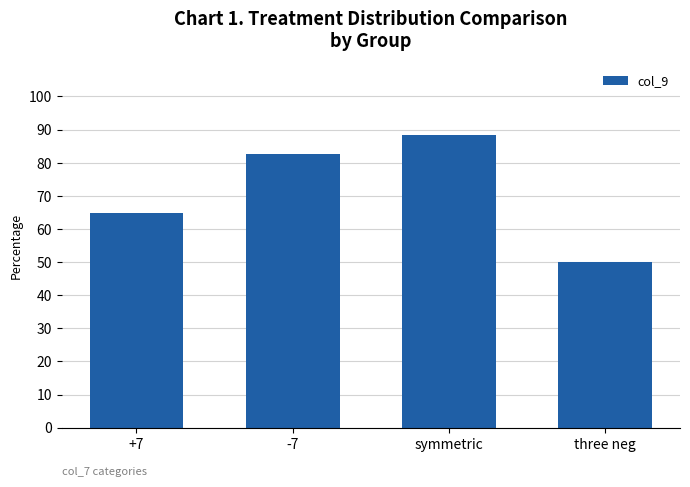

What is the value of the 3rd bar from the left?

88.5